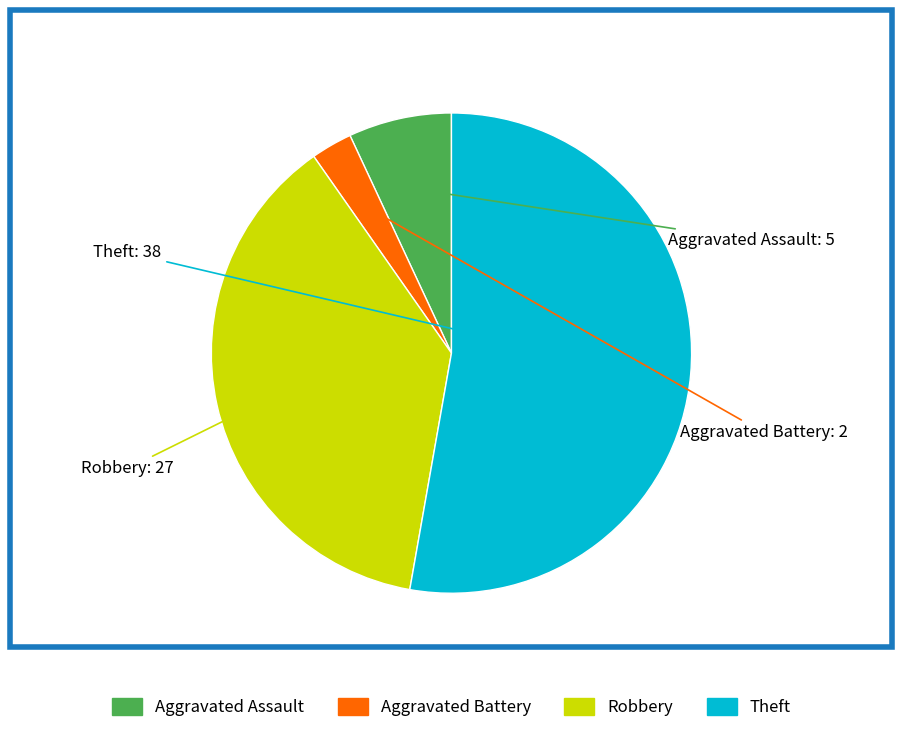

Does Theft account for over 50% of the chart?

Yes